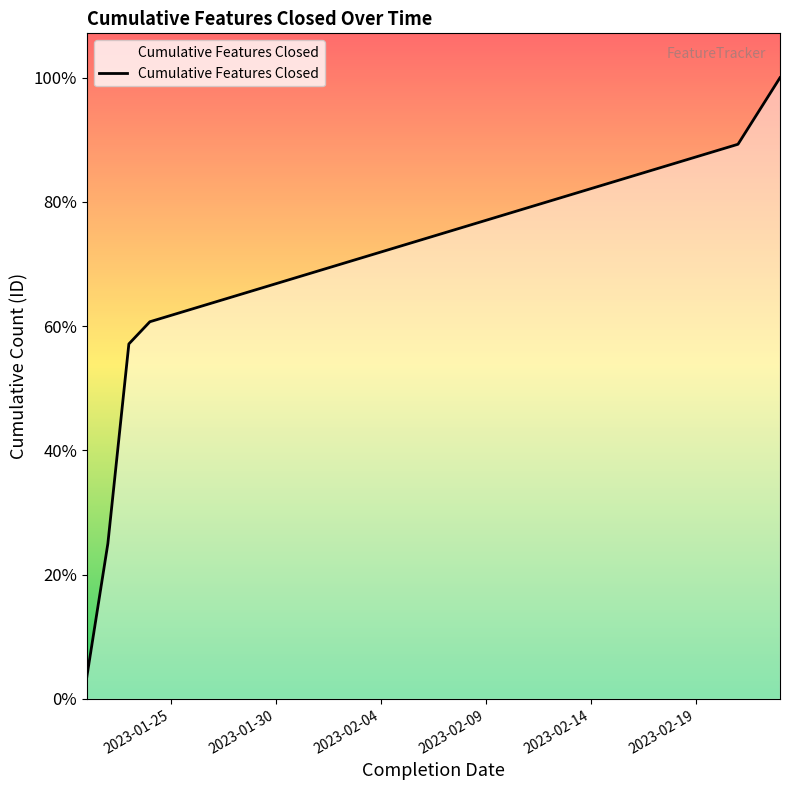

Is this an area chart (filled region under the line)?

Yes